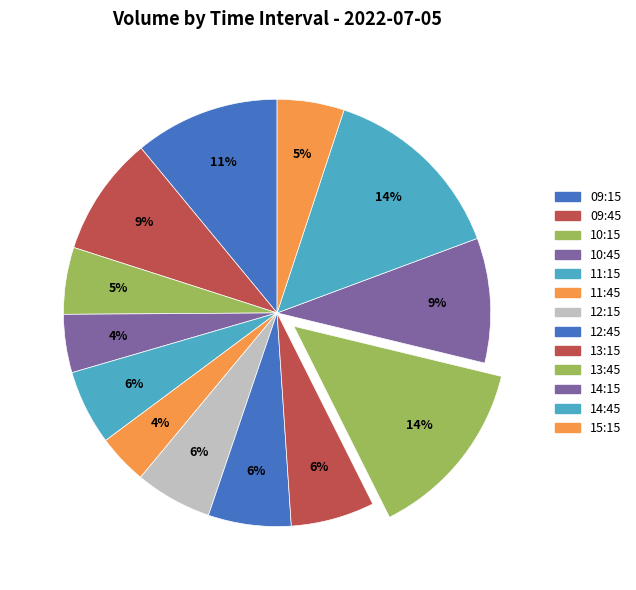

To the nearest percent, what portion does 10:45 represent?

4%